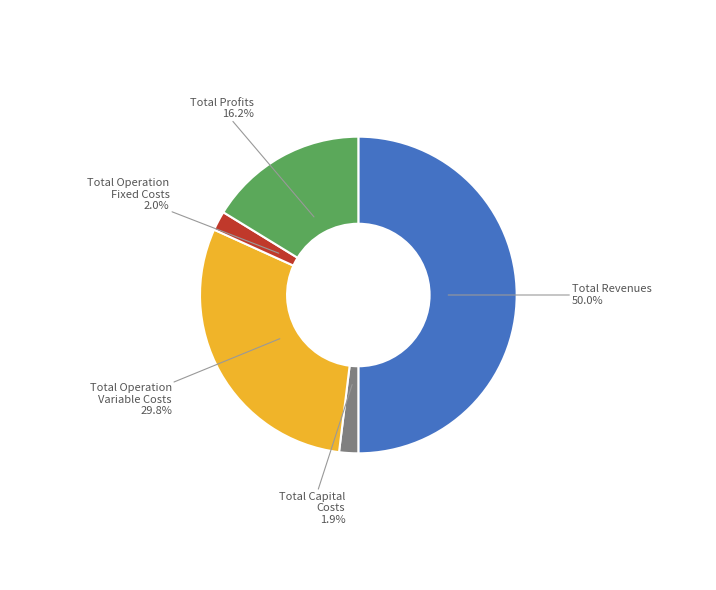

The Total Operation Fixed Costs slice represents 8% of the pie. True or false?

False